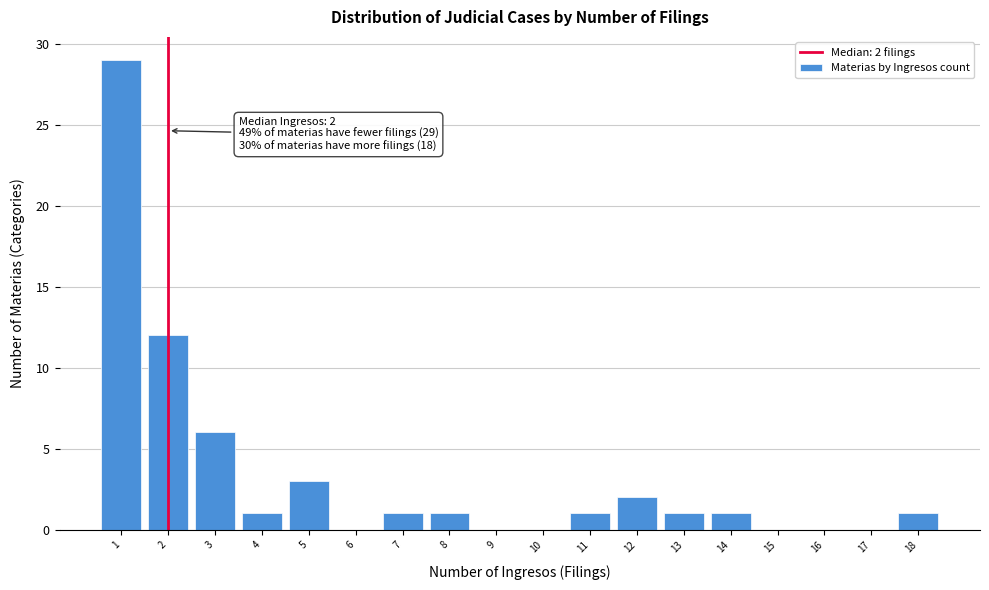

Over which range of the x-axis is the bar tallest?

0.5 to 1.5